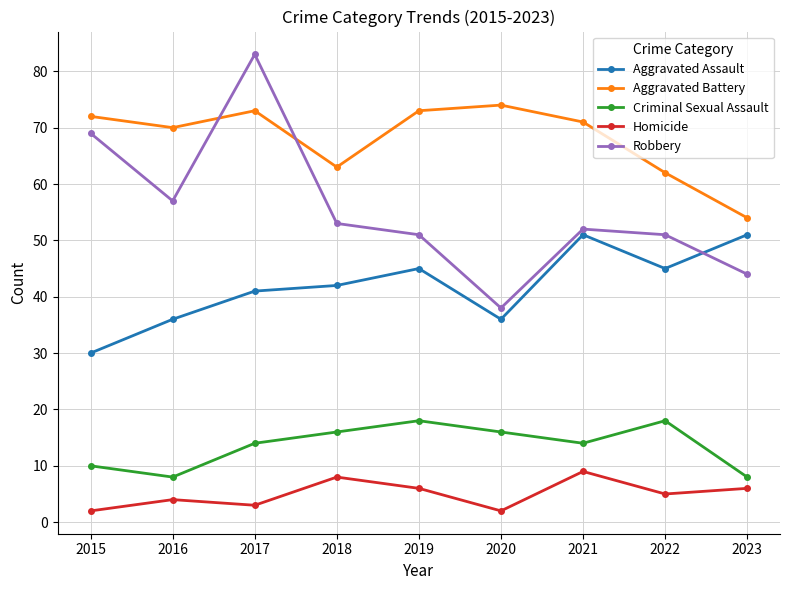

True or false: Robbery and Criminal Sexual Assault intersect in this chart.

False